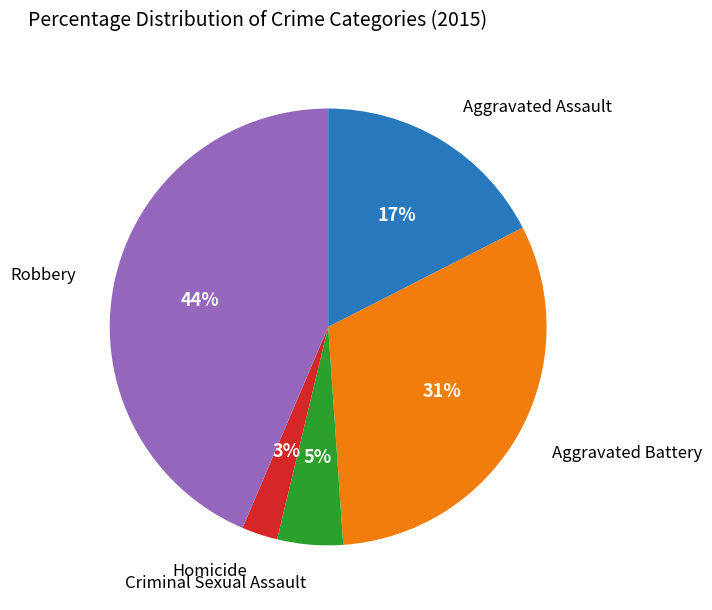

To the nearest percent, what is the difference between the largest and smallest slice percentages?

41%